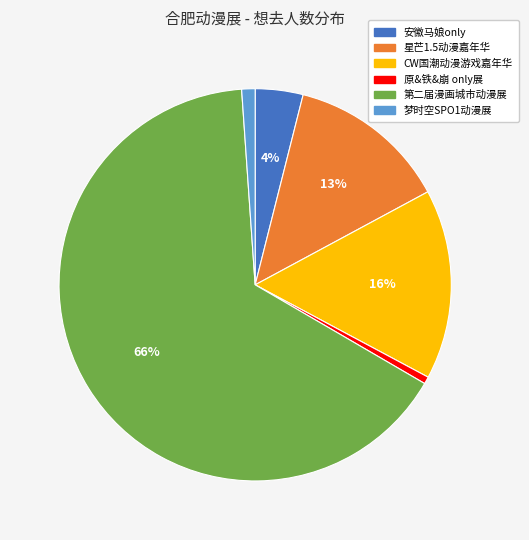

Count the number of slices in the pie.

6